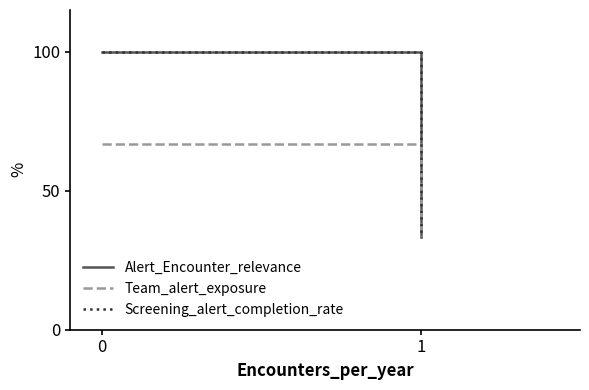

What is the minimum value shown in the chart?

33.3